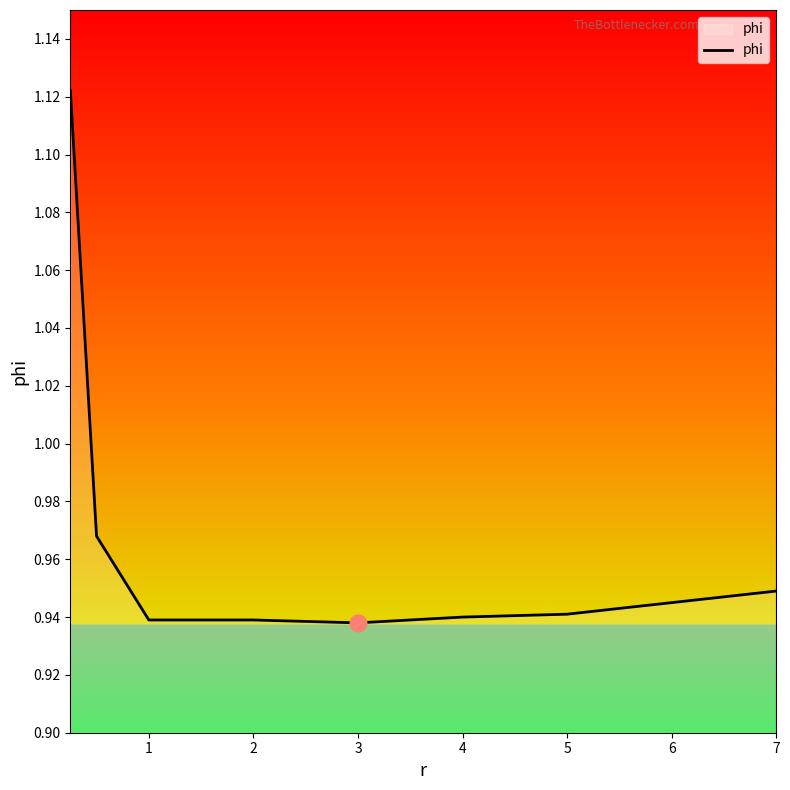

How many values are between 0 and 1?

7